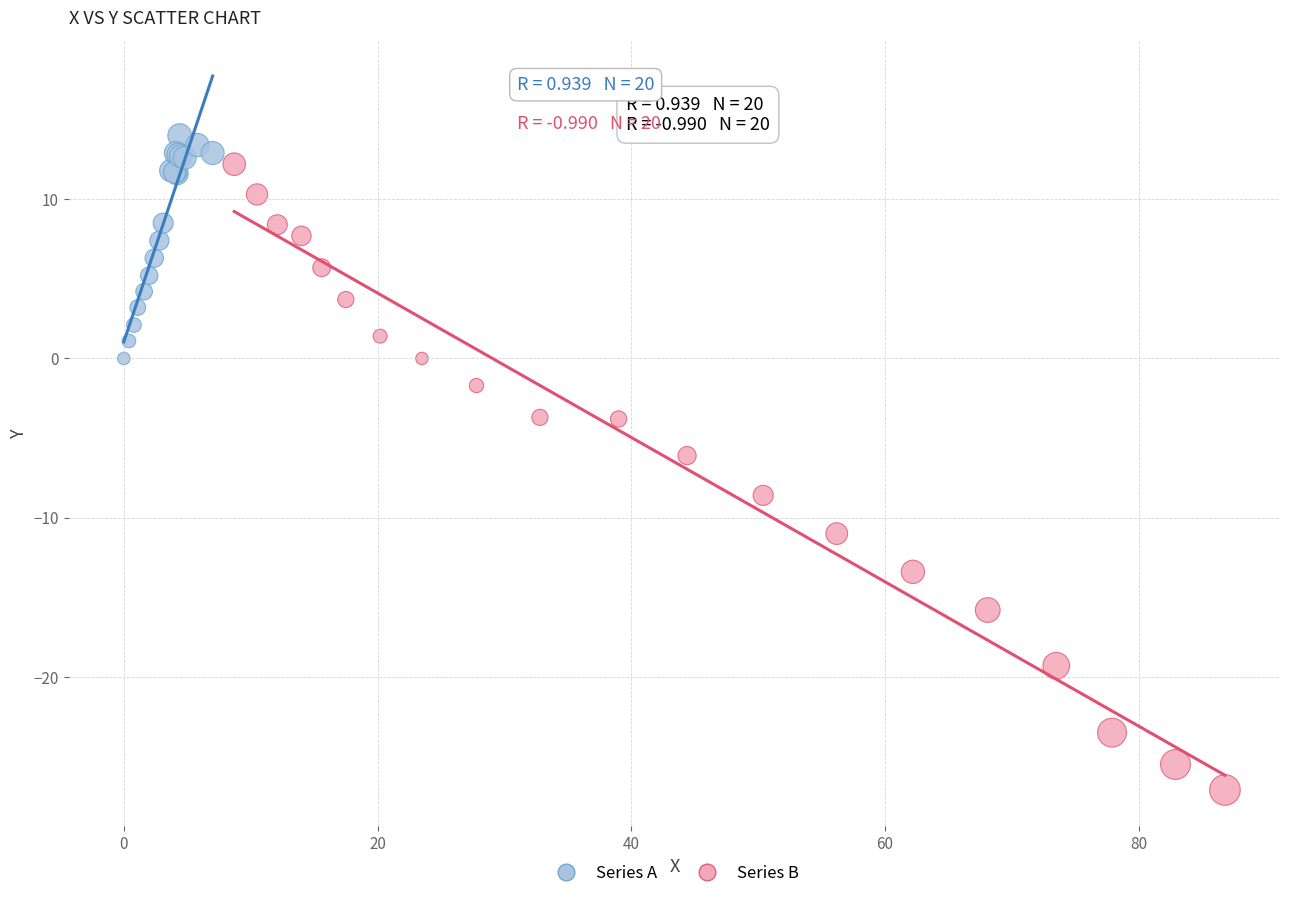

Which series has the largest Y range (max minus min)?

Series B